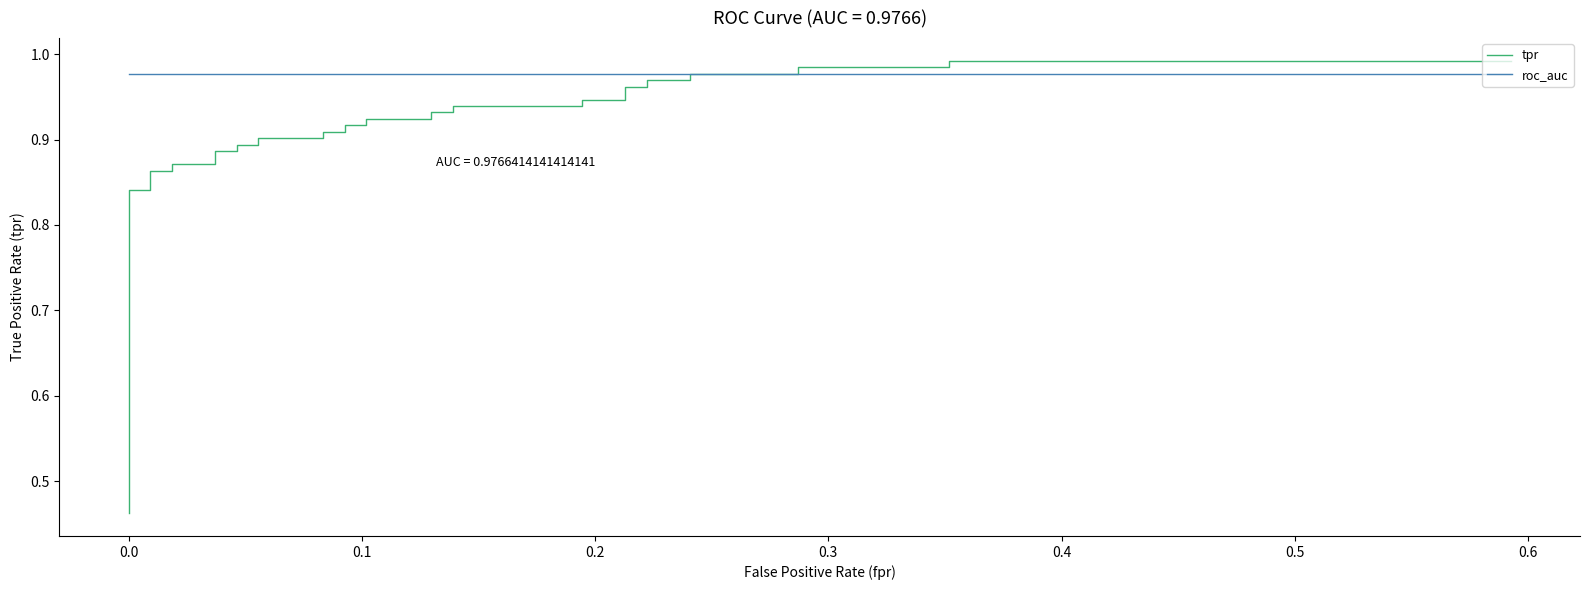

What is the average value of the roc_auc series?

1.0